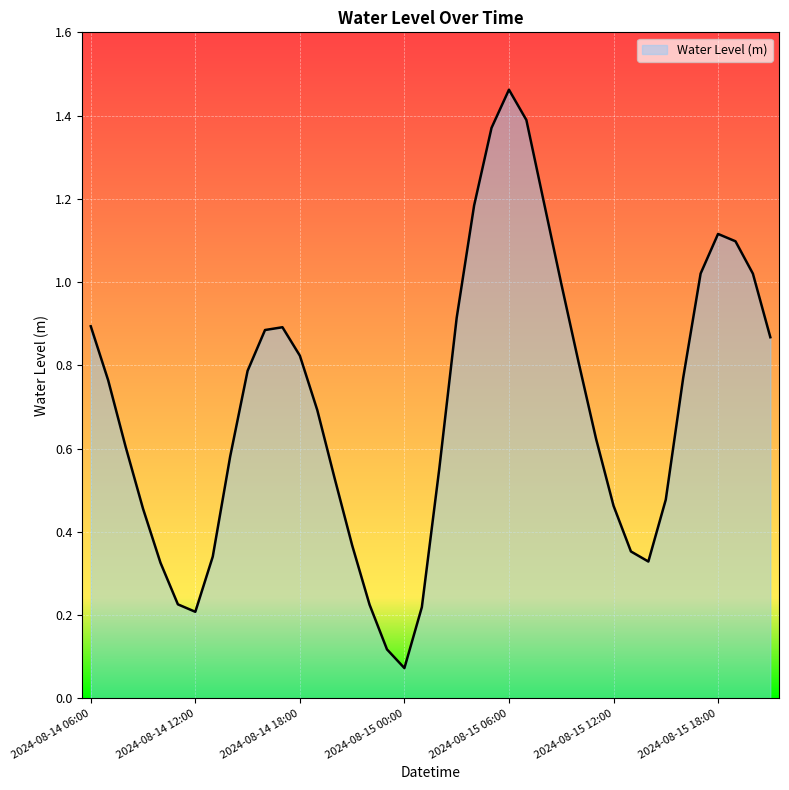

Reading right to left, list all the values displayed in this chart.

2024-08-15 21:00=0.9	2024-08-15 20:00=1.0	2024-08-15 19:00=1.1	2024-08-15 18:00=1.1	2024-08-15 17:00=1.0	2024-08-15 16:00=0.8	2024-08-15 15:00=0.5	2024-08-15 14:00=0.3	2024-08-15 13:00=0.4	2024-08-15 12:00=0.5	2024-08-15 11:00=0.6	2024-08-15 10:00=0.8	2024-08-15 09:00=1.0	2024-08-15 08:00=1.2	2024-08-15 07:00=1.4	2024-08-15 06:00=1.5	2024-08-15 05:00=1.4	2024-08-15 04:00=1.2	2024-08-15 03:00=0.9	2024-08-15 02:00=0.6	2024-08-15 01:00=0.2	2024-08-15 00:00=0.1	2024-08-14 23:00=0.1	2024-08-14 22:00=0.2	2024-08-14 21:00=0.4	2024-08-14 20:00=0.5	2024-08-14 19:00=0.7	2024-08-14 18:00=0.8	2024-08-14 17:00=0.9	2024-08-14 16:00=0.9	2024-08-14 15:00=0.8	2024-08-14 14:00=0.6	2024-08-14 13:00=0.3	2024-08-14 12:00=0.2	2024-08-14 11:00=0.2	2024-08-14 10:00=0.3	2024-08-14 09:00=0.5	2024-08-14 08:00=0.6	2024-08-14 07:00=0.8	2024-08-14 06:00=0.9